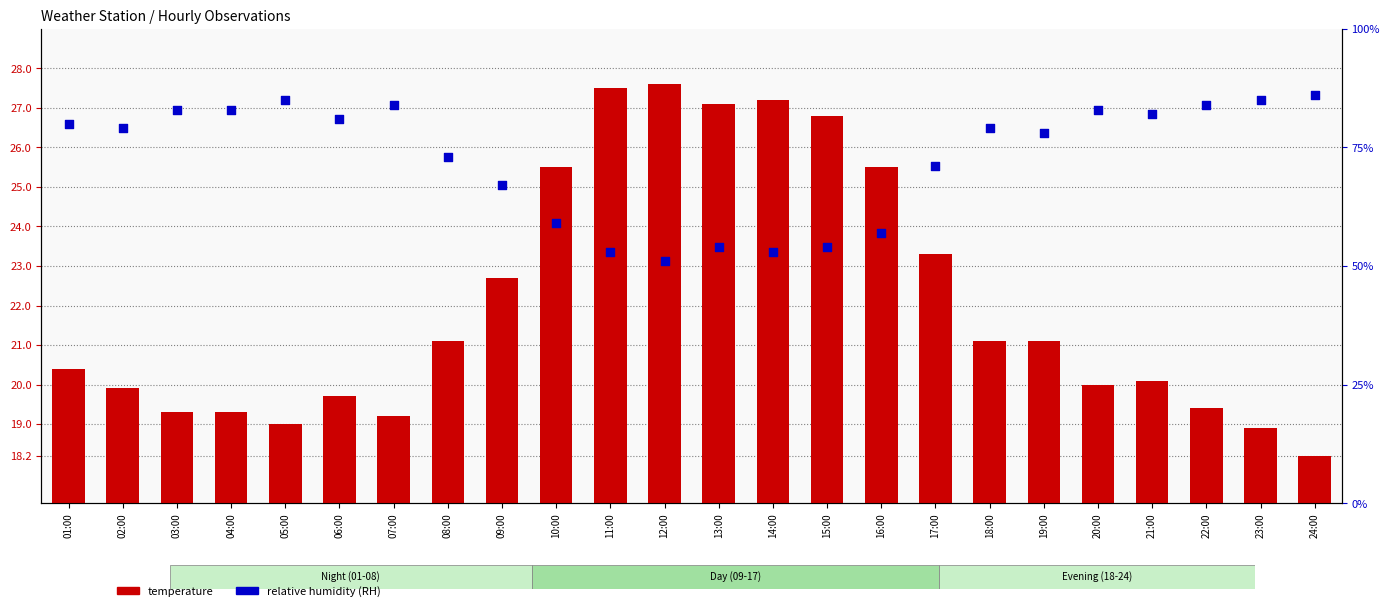

Which series has the widest spread of Y values?

RH